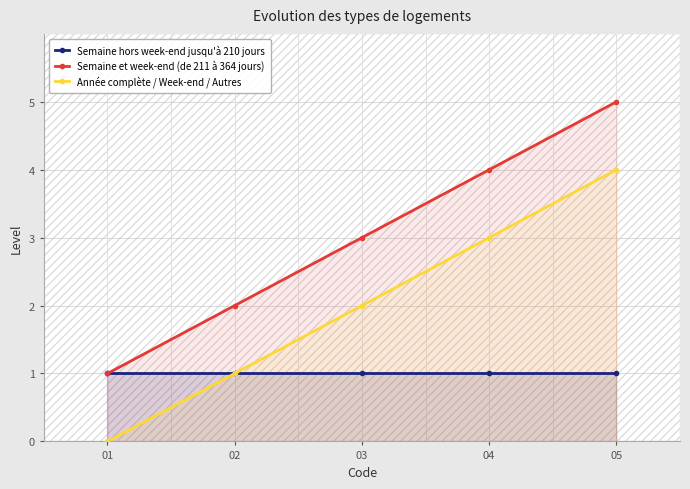

True or false: Semaine et week-end (de 211 à 364 jours) and Année complète / Week-end / Autres intersect in this chart.

False